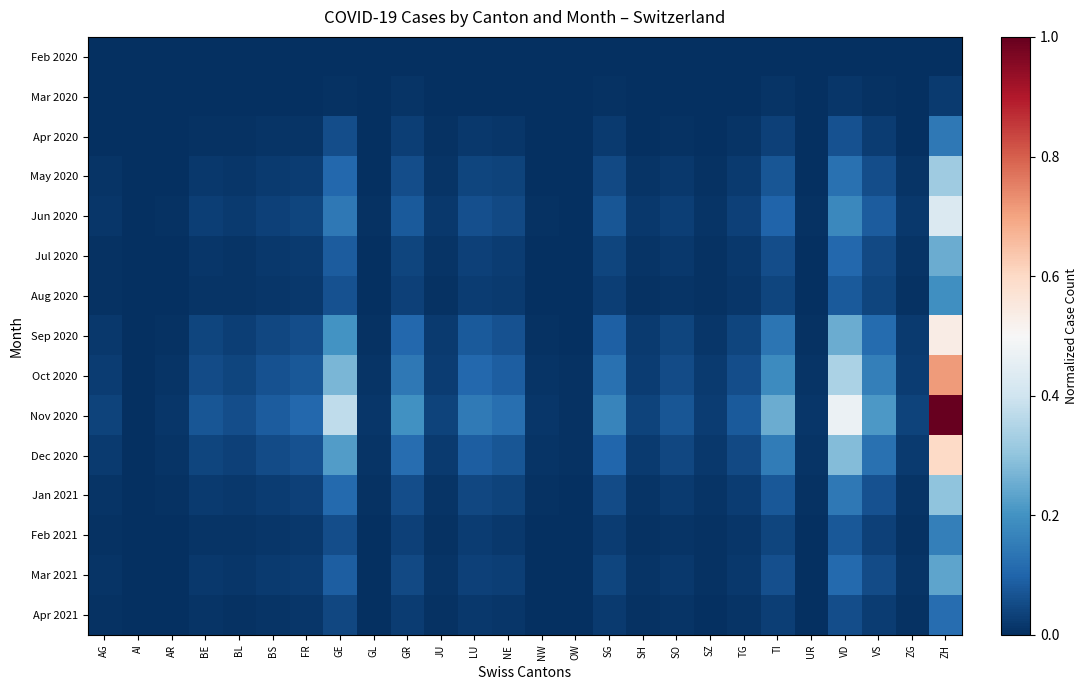

Rank the series by their maximum value, from lowest to highest.

Feb 2020, Mar 2020, Apr 2021, Apr 2020, Feb 2021, Aug 2020, Mar 2021, Jul 2020, Jan 2021, May 2020, Jun 2020, Sep 2020, Dec 2020, Oct 2020, Nov 2020